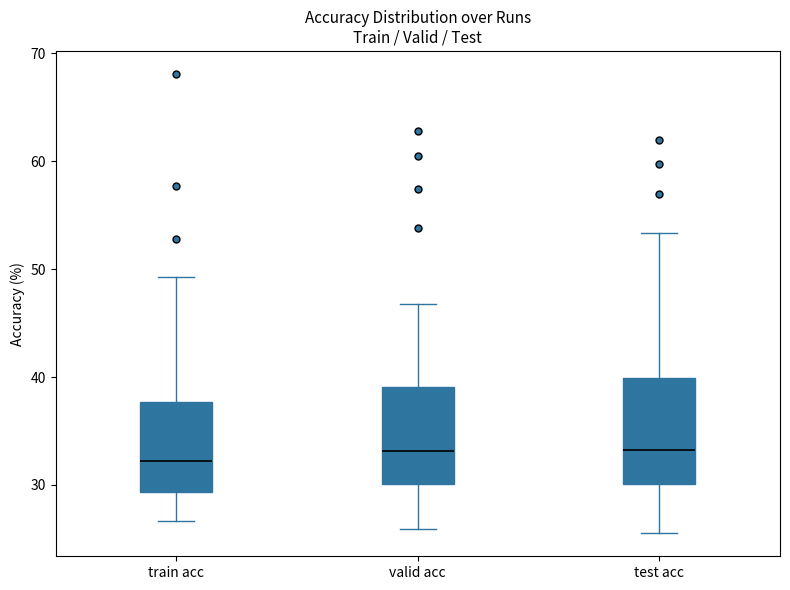

Reading left to right, read every box against the y-axis: the position of its median line, the range the box covers, and the ends of its whiskers. The values are not printed on the chart, so give them approximately, as read against the axis.

train acc: median 32, box 29 to 38, whiskers 27 to 49
valid acc: median 33, box 30 to 39, whiskers 26 to 47
test acc: median 33, box 30 to 40, whiskers 26 to 53